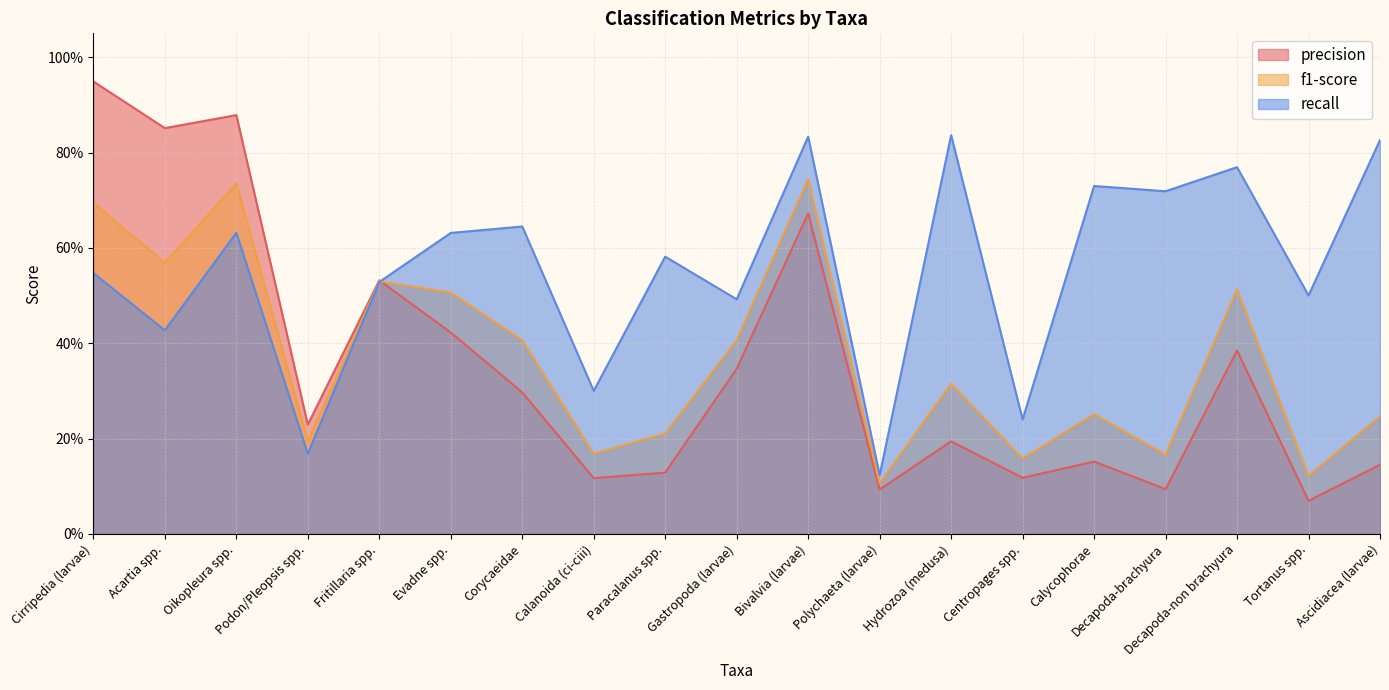

What is the total value across all series at Fritillaria spp.?

1.6